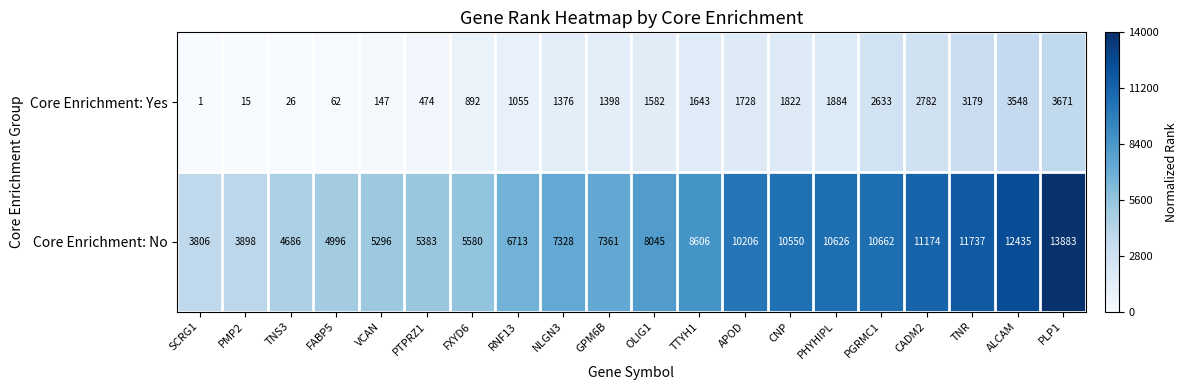

What is the sum of the Core Enrichment: No values at FXYD6 and TNS3?

10266